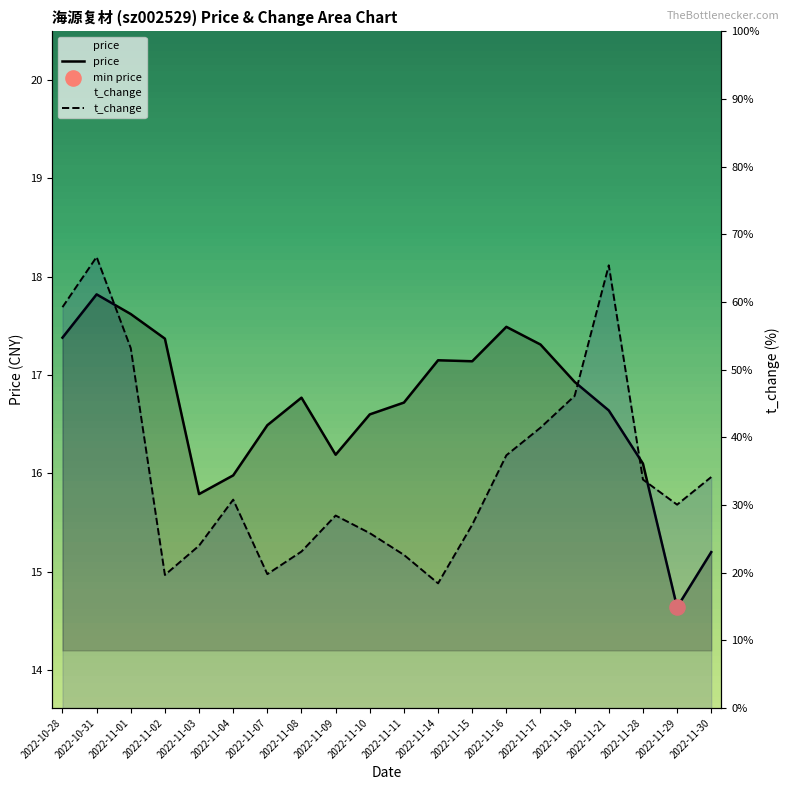

What are all the series names shown in the legend?

price, t_change